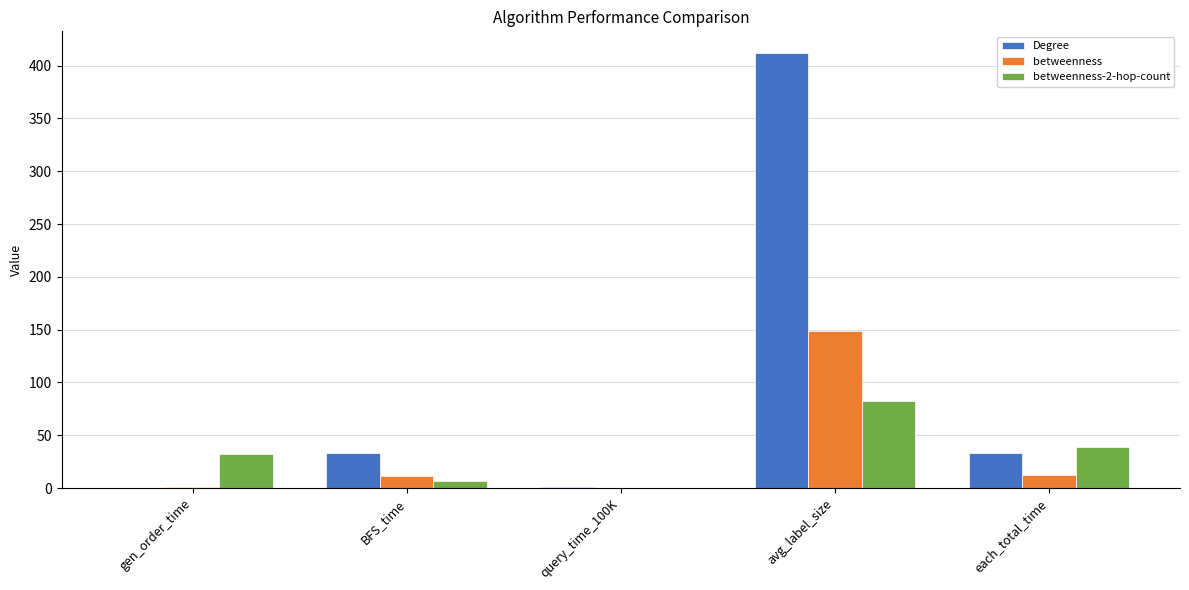

At which label does Degree reach its peak?

avg_label_size